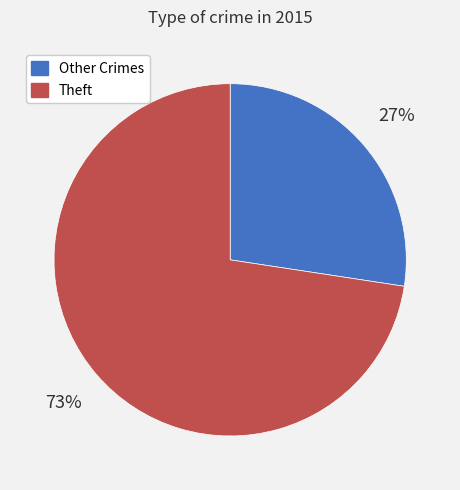

Is there a majority slice in this chart?

Yes